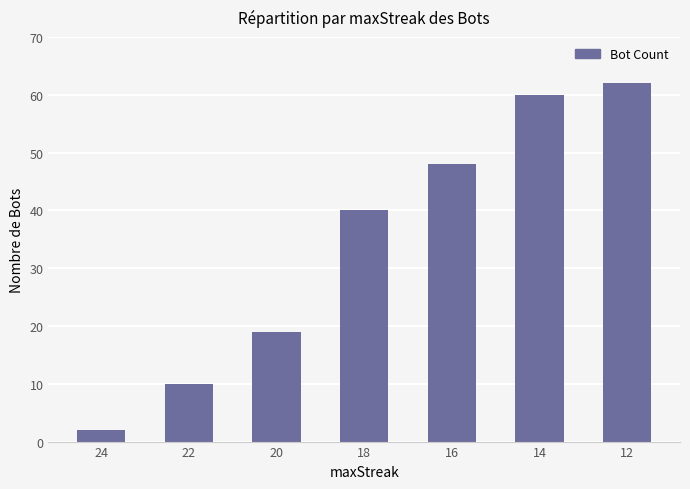

Approximately how many times larger is the value at 20 compared to 14?

0.3